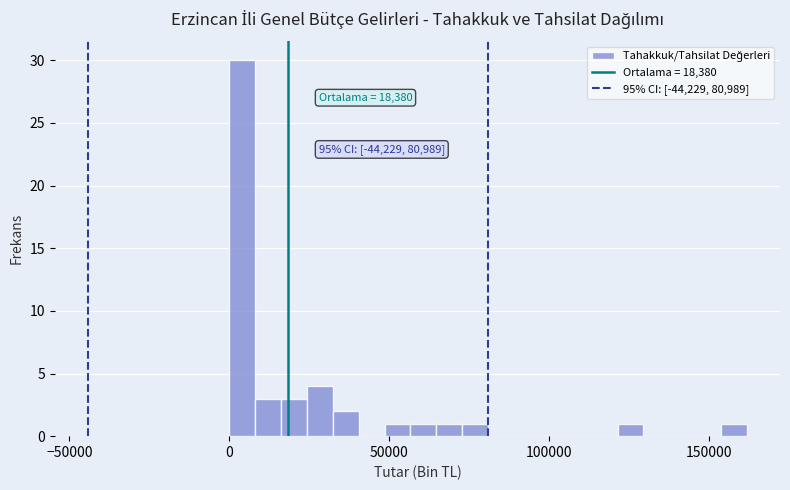

Read against the x-axis, roughly where is the centre of the tallest bar?

5000